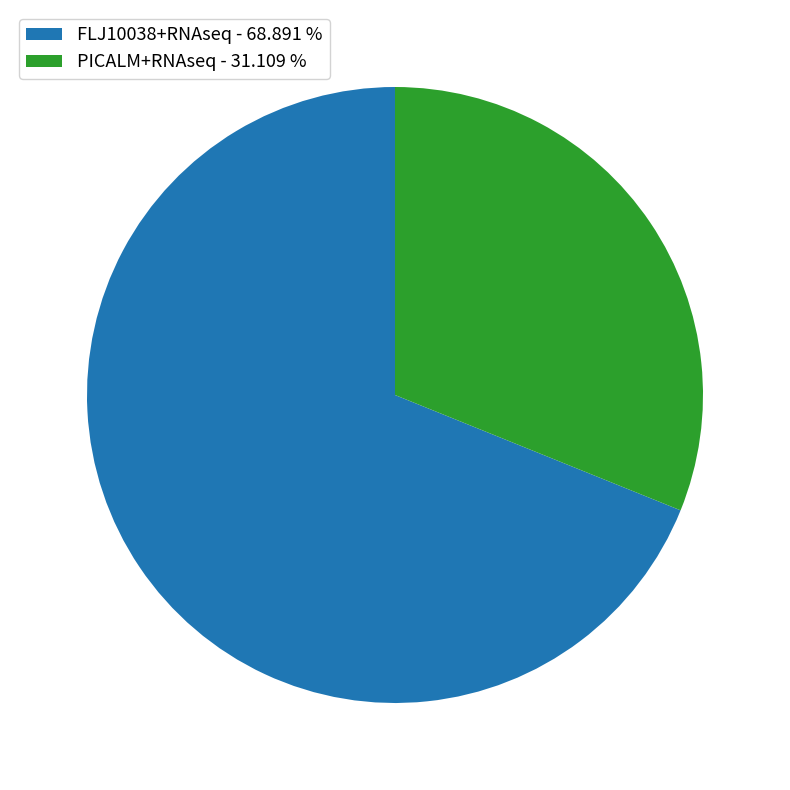

Is there any slice that represents more than half of the pie?

Yes